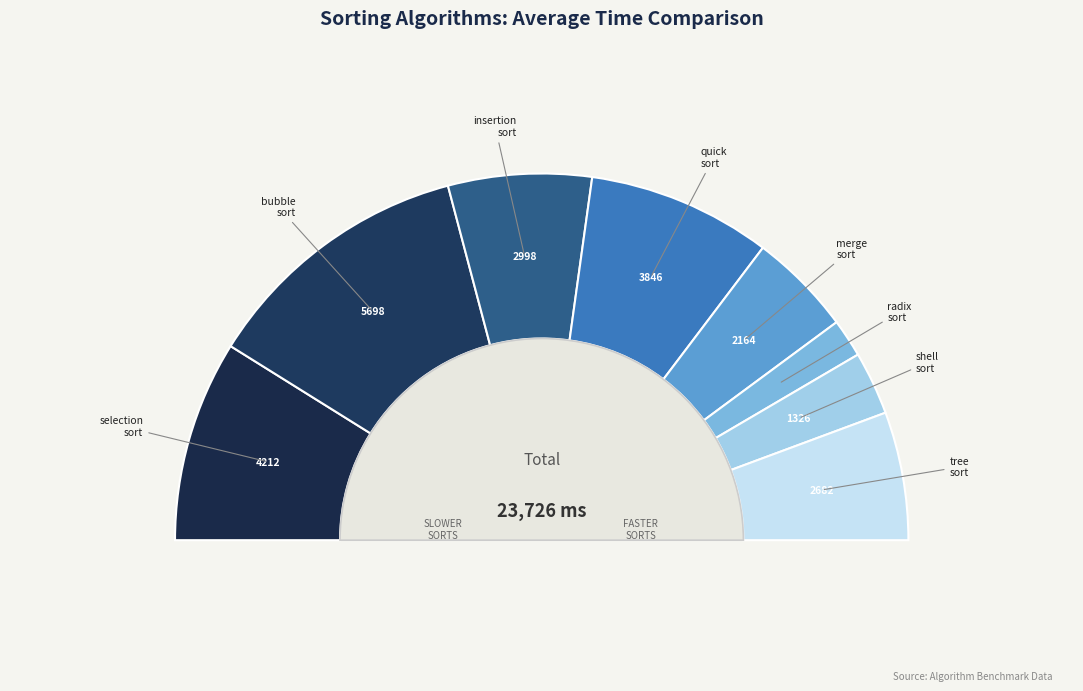

Is it true that merge_sort is 1% of the pie?

False